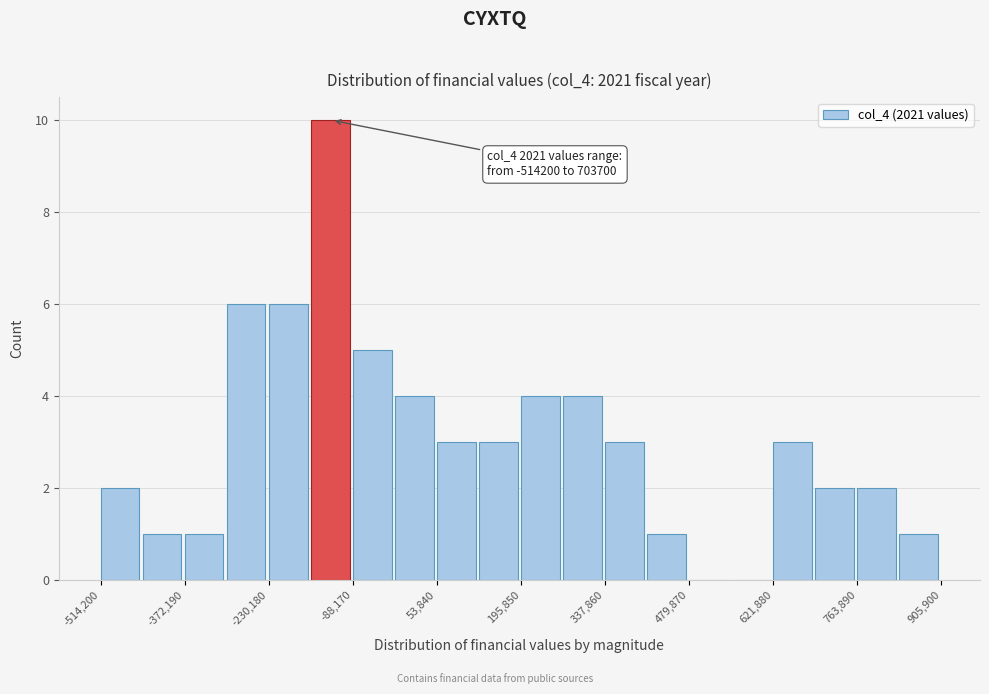

Read against the x-axis, roughly where is the centre of the tallest bar?

-120000